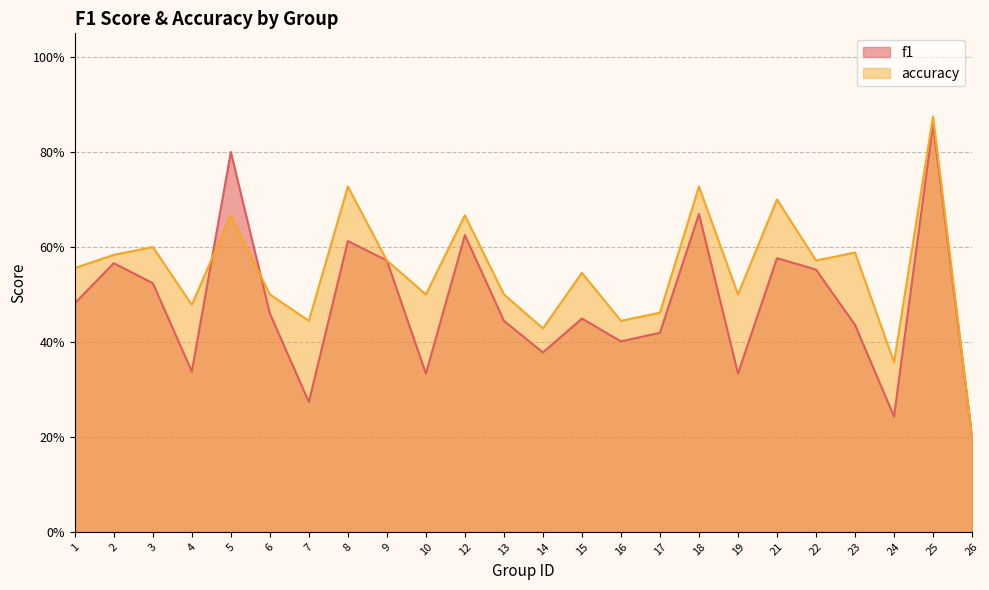

Reading left to right, extract all data points from this chart.

f1: 1=0.5	2=0.6	3=0.5	4=0.3	5=0.8	6=0.5	7=0.3	8=0.6	9=0.6	10=0.3	12=0.6	13=0.4	14=0.4	15=0.4	16=0.4	17=0.4	18=0.7	19=0.3	21=0.6	22=0.6	23=0.4	24=0.2	25=0.9	26=0.2
accuracy: 1=0.6	2=0.6	3=0.6	4=0.5	5=0.7	6=0.5	7=0.4	8=0.7	9=0.6	10=0.5	12=0.7	13=0.5	14=0.4	15=0.5	16=0.4	17=0.5	18=0.7	19=0.5	21=0.7	22=0.6	23=0.6	24=0.4	25=0.9	26=0.2